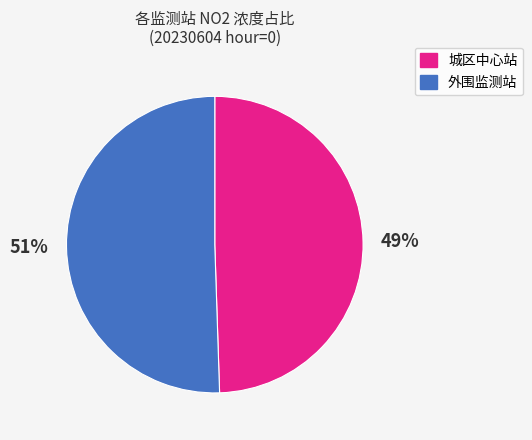

Is there any slice that represents more than half of the pie?

Yes